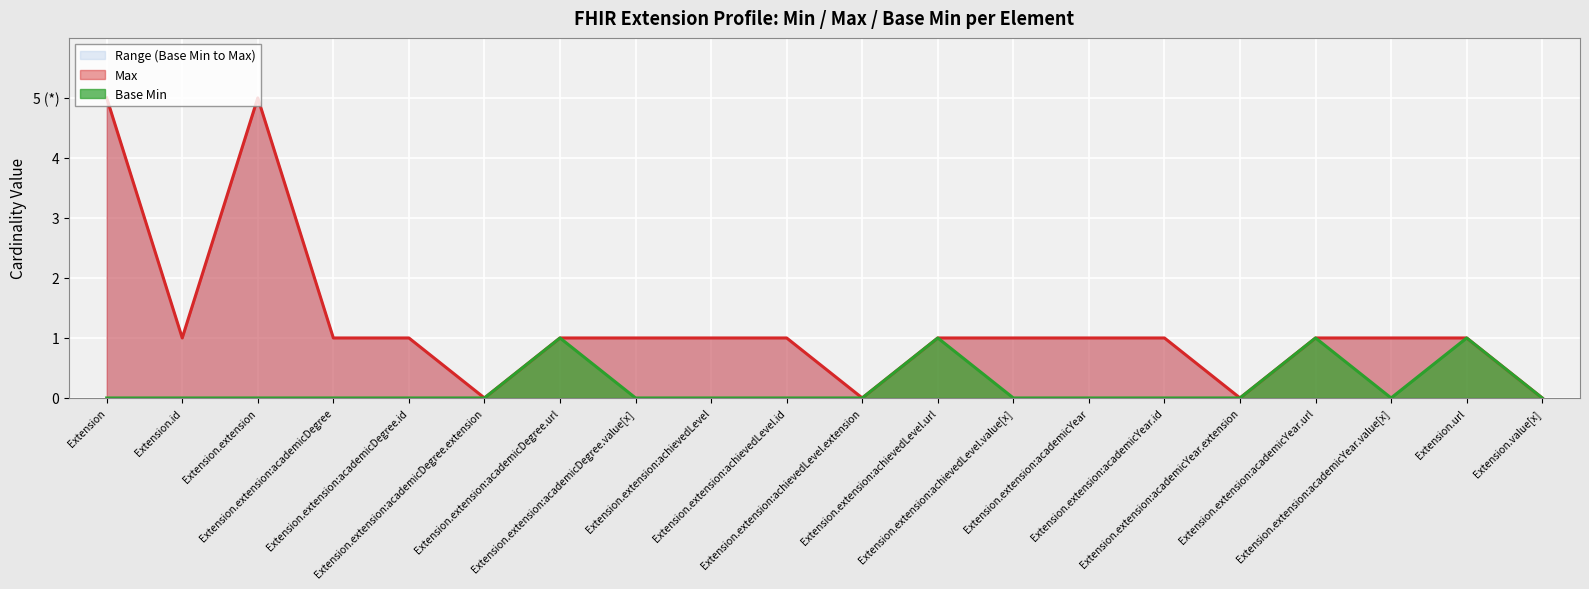

Rank the categories by value from highest to lowest.

Extension.extension:academicDegree.url, Extension.extension:achievedLevel.url, Extension.extension:academicYear.url, Extension.url, Extension, Extension.id, Extension.extension, Extension.extension:academicDegree, Extension.extension:academicDegree.id, Extension.extension:academicDegree.extension, Extension.extension:academicDegree.value[x], Extension.extension:achievedLevel, Extension.extension:achievedLevel.id, Extension.extension:achievedLevel.extension, Extension.extension:achievedLevel.value[x], Extension.extension:academicYear, Extension.extension:academicYear.id, Extension.extension:academicYear.extension, Extension.extension:academicYear.value[x], Extension.value[x]